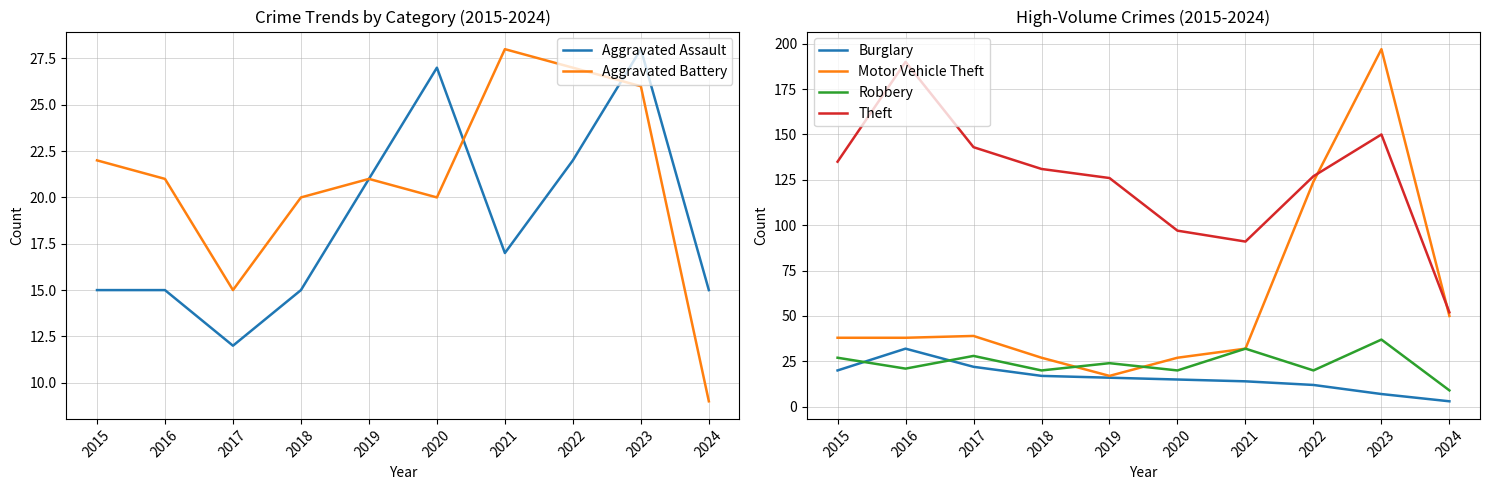

At how many categories does at least one series exceed 42?

10